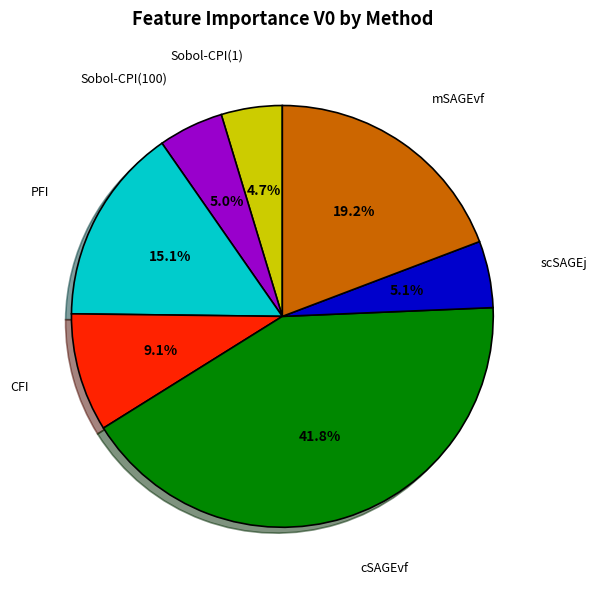

Does any single category account for the majority?

No